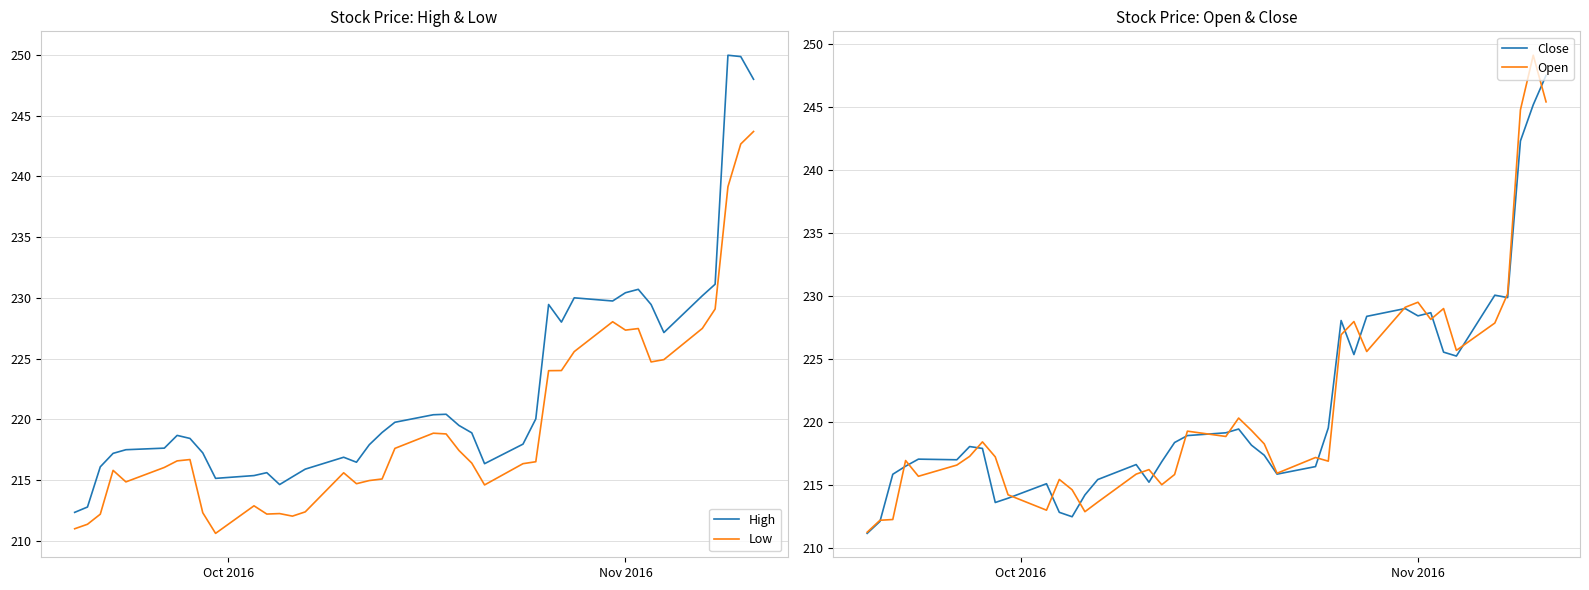

List the series in order of their peak value, highest first.

High, Open, Close, Low